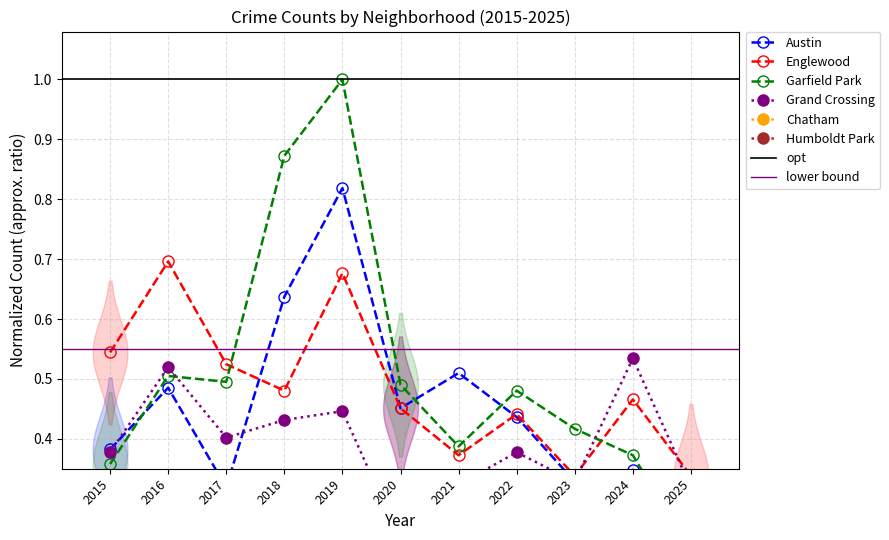

Where is the first local minimum for Austin?

2017